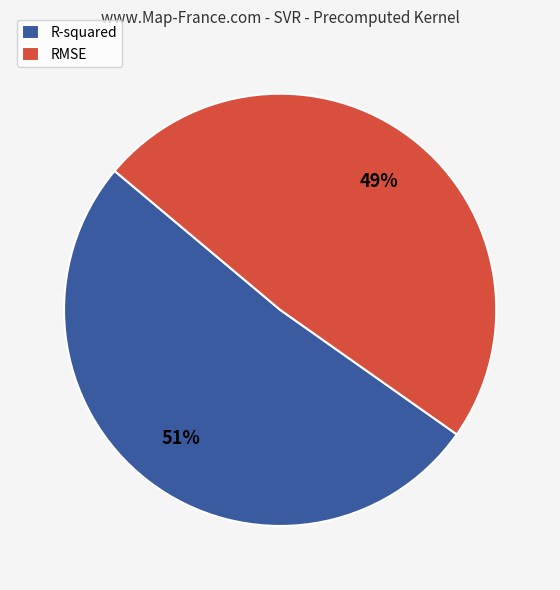

Is there a majority slice in this chart?

Yes